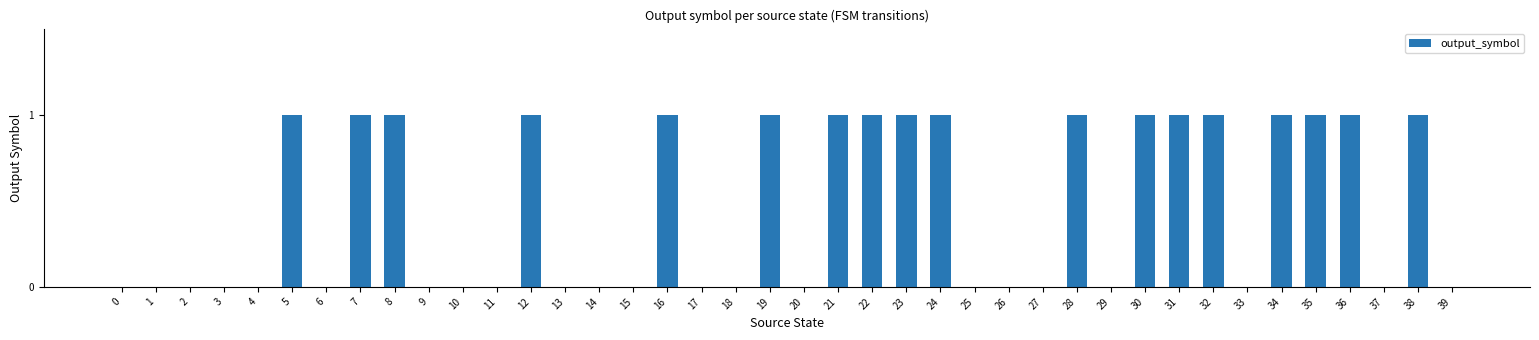

What is the change in value from 6 to 24?

+1